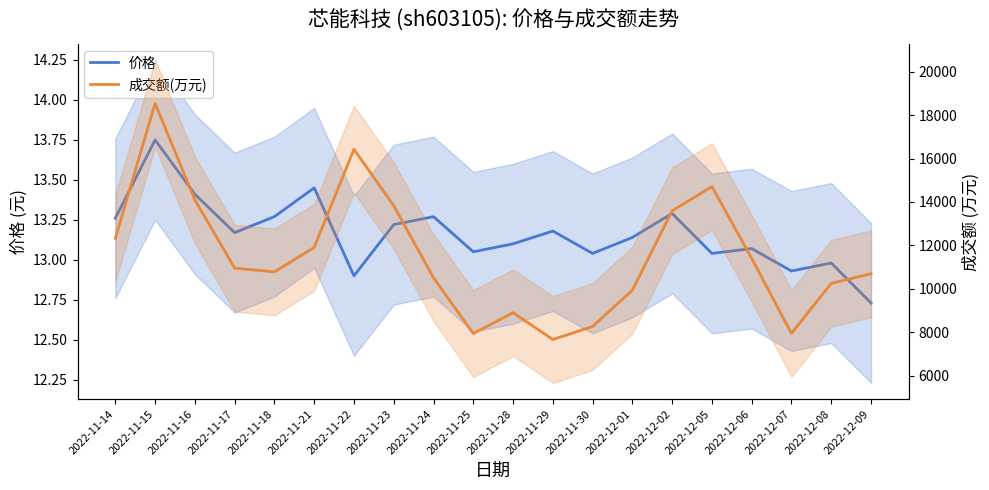

Is it true that 成交额(万元) equals 6308.3 at 2022-11-21?

False